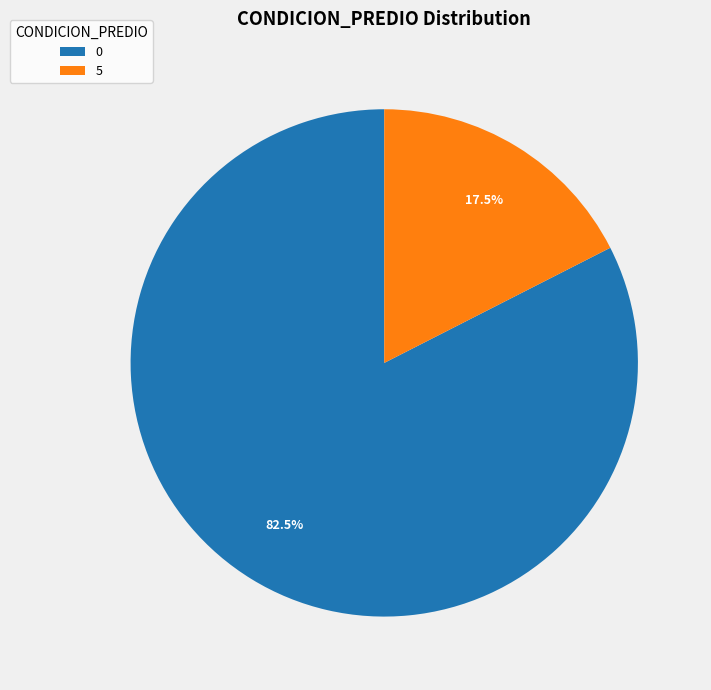

Does any single category account for the majority?

Yes